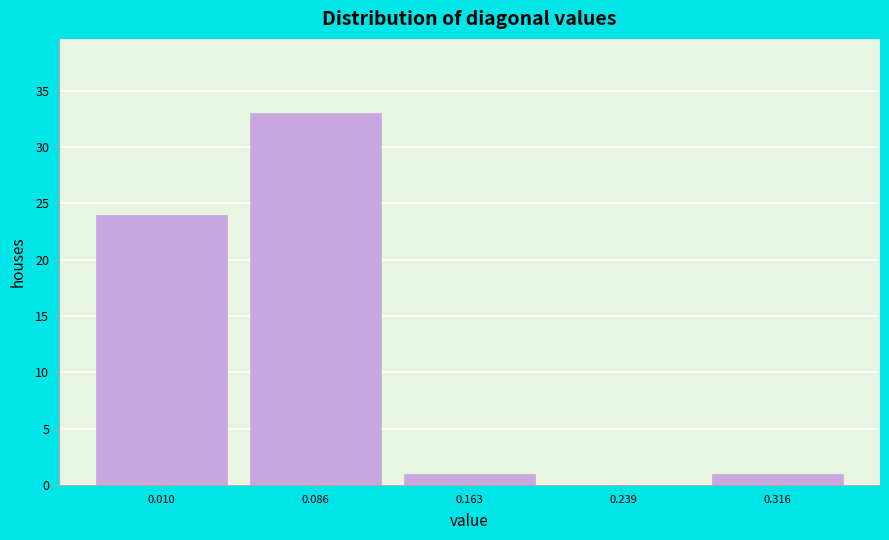

Over which range of the x-axis is the bar tallest?

0.05 to 0.12